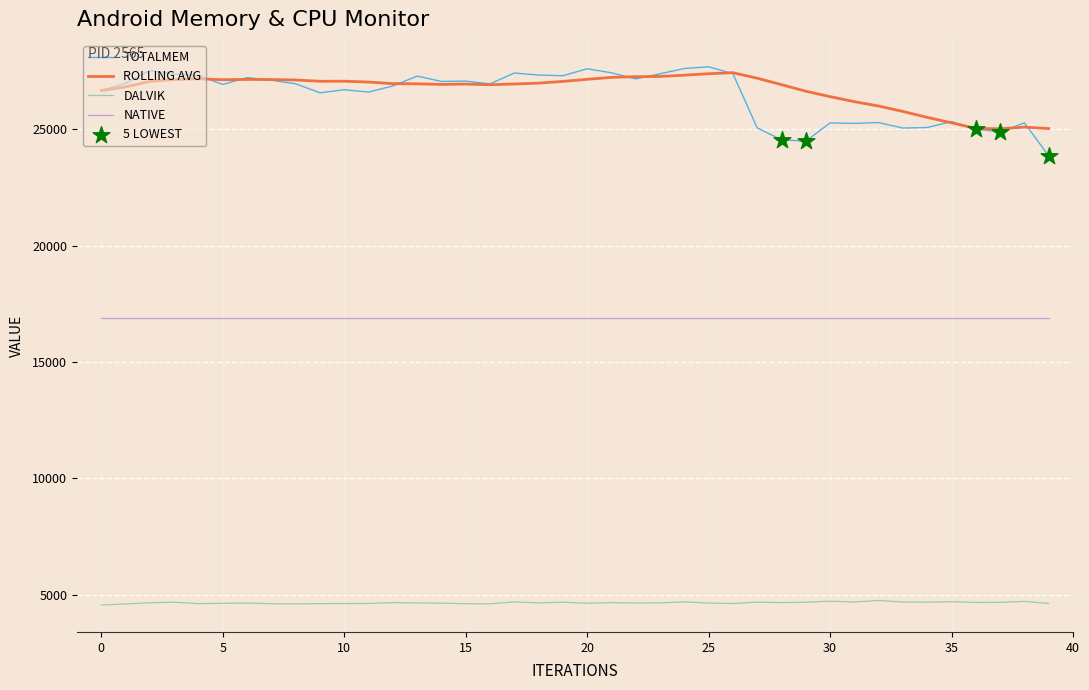

What is the smallest value displayed?

4560.0